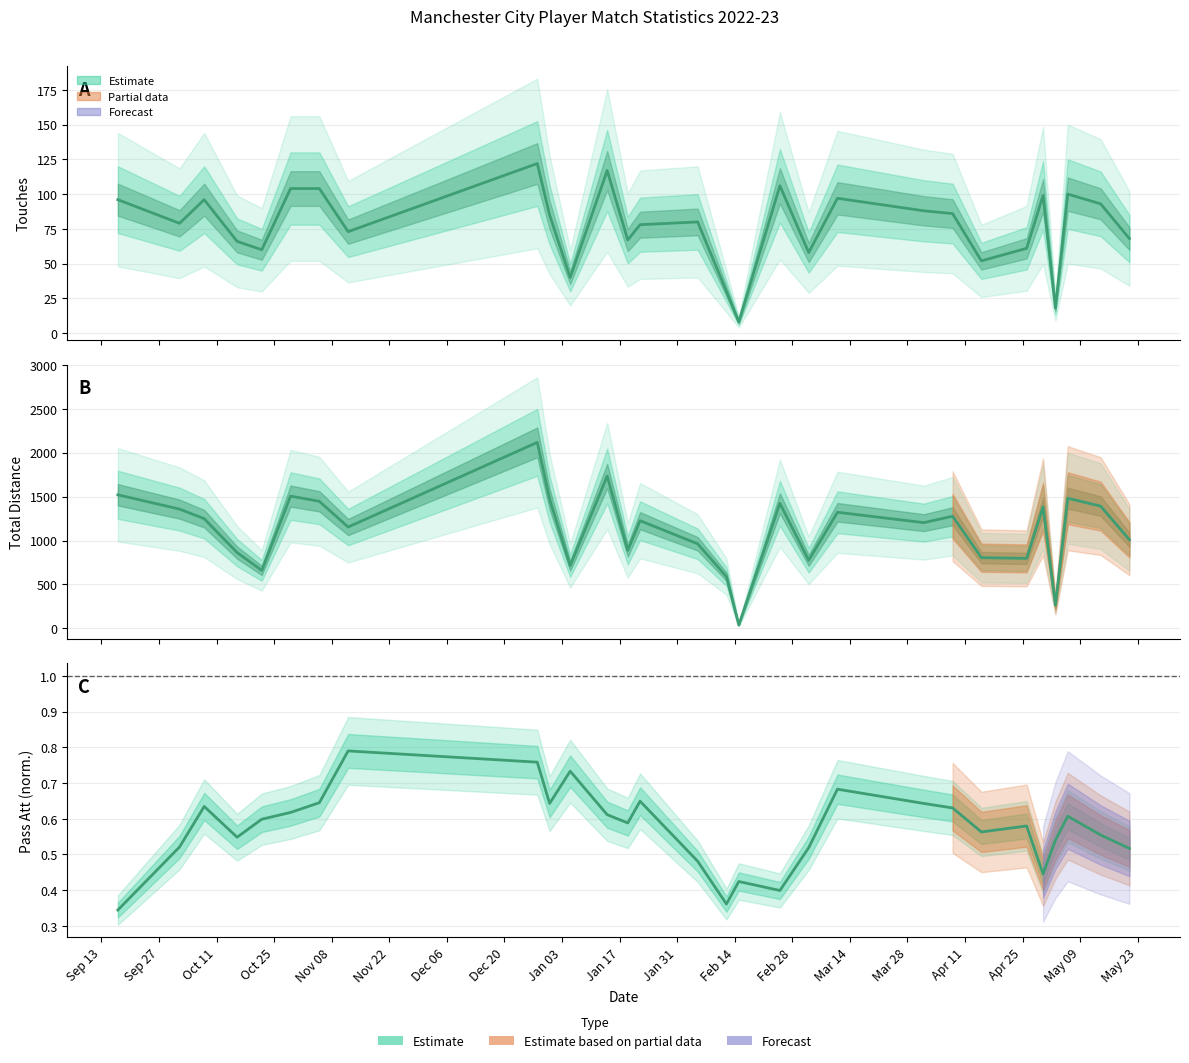

True or false: Touches has a value of 25.9 at Jan 03.

False